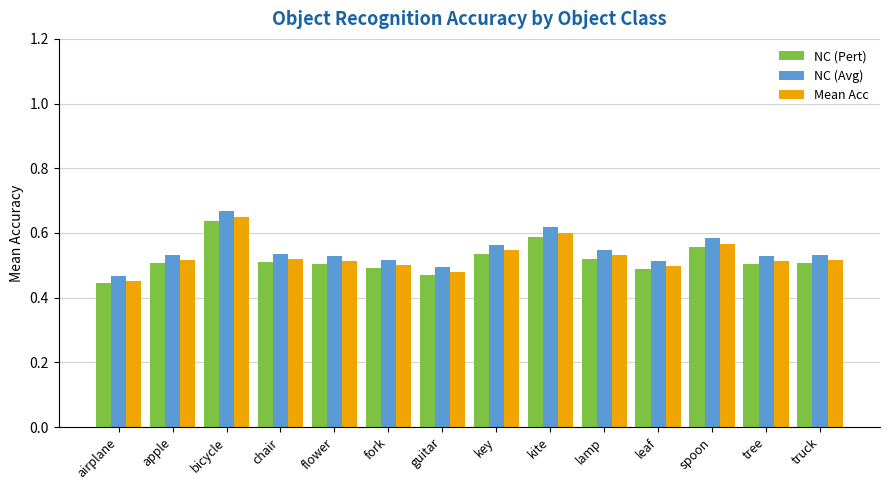

Count the number of data series in this chart.

3